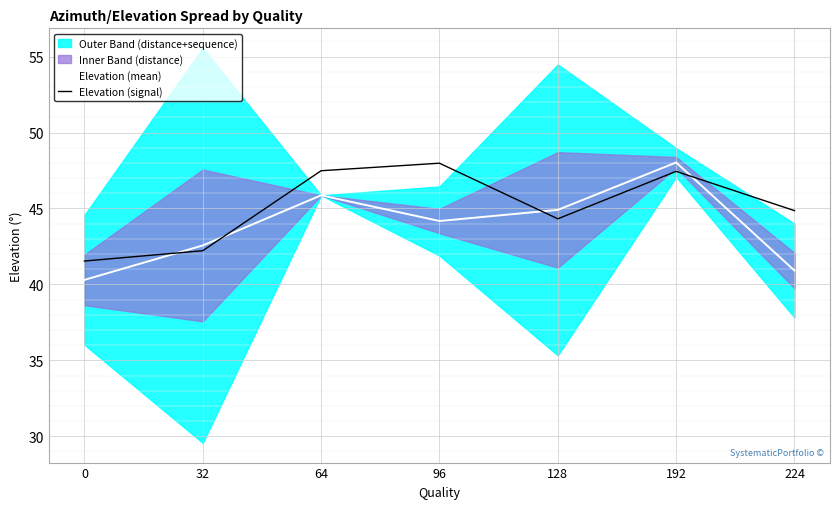

What is the difference between the maximum and minimum values in the Elevation (mean) series?

7.7